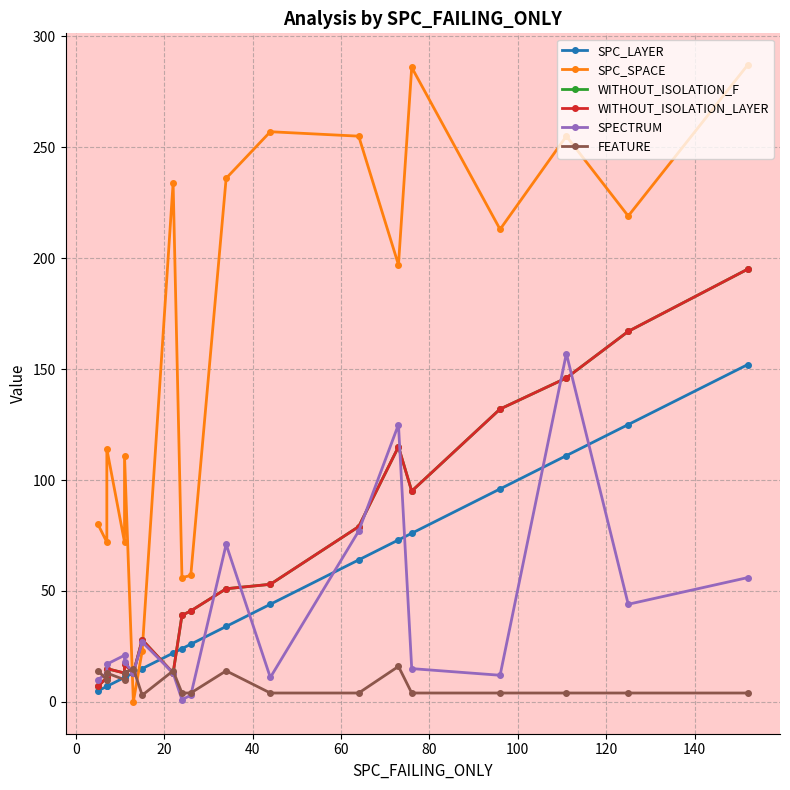

At how many categories does at least one series exceed 254?

5